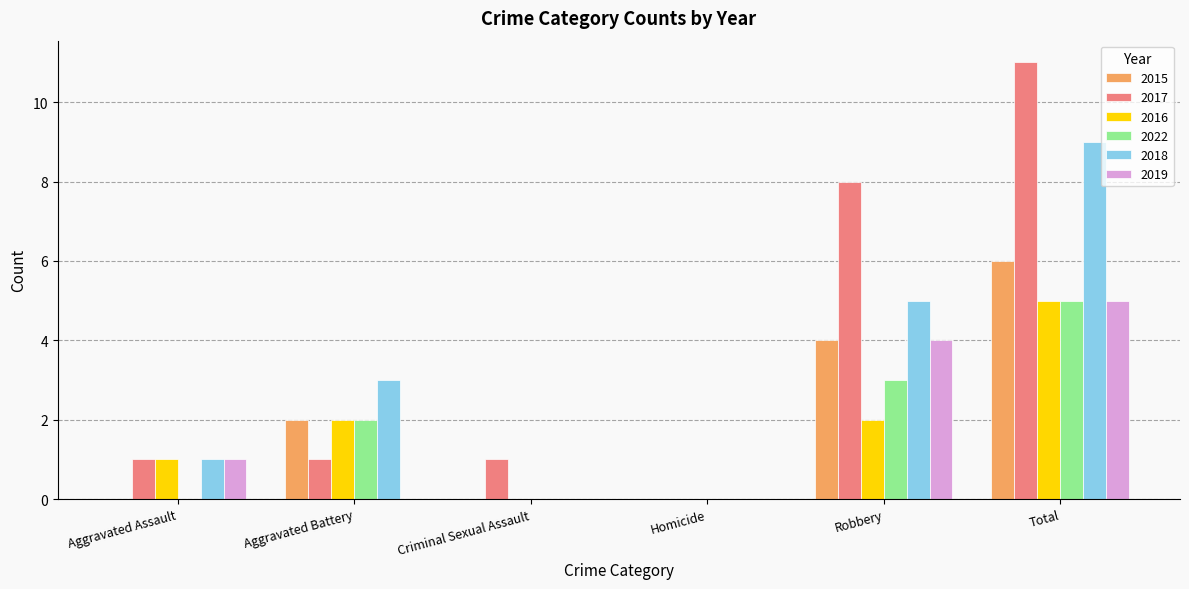

Count the 2016 values in the range 0 to 2.

5